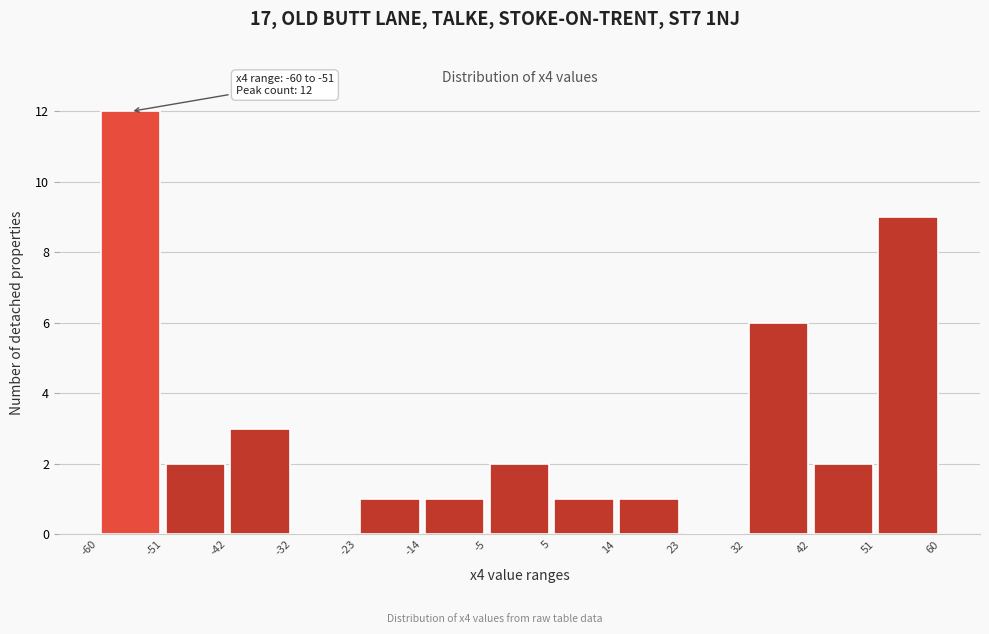

Over which range of the x-axis is the bar tallest?

-60 to -51